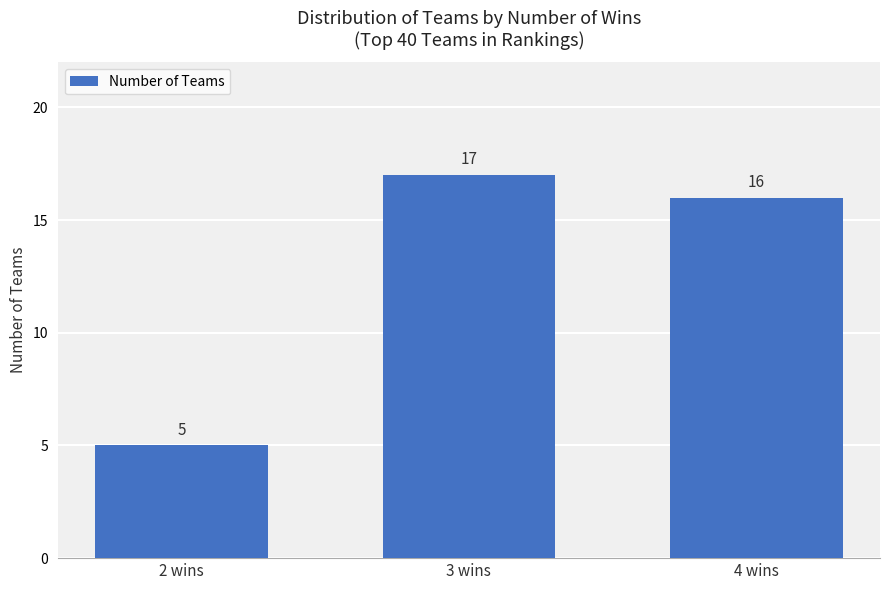

How many values are below 16?

1